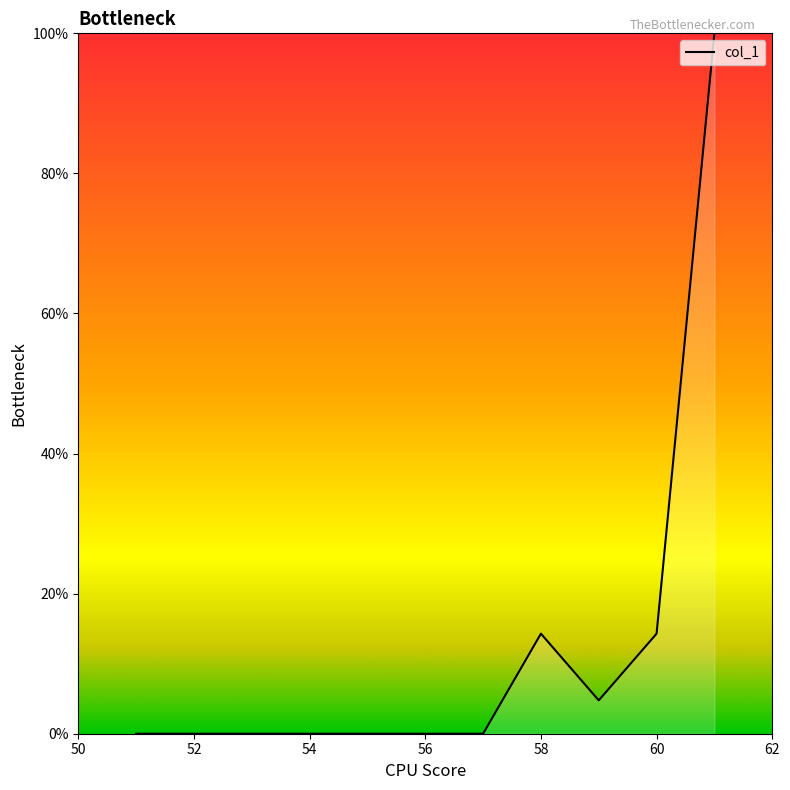

What is the maximum value shown in the chart?

100.0